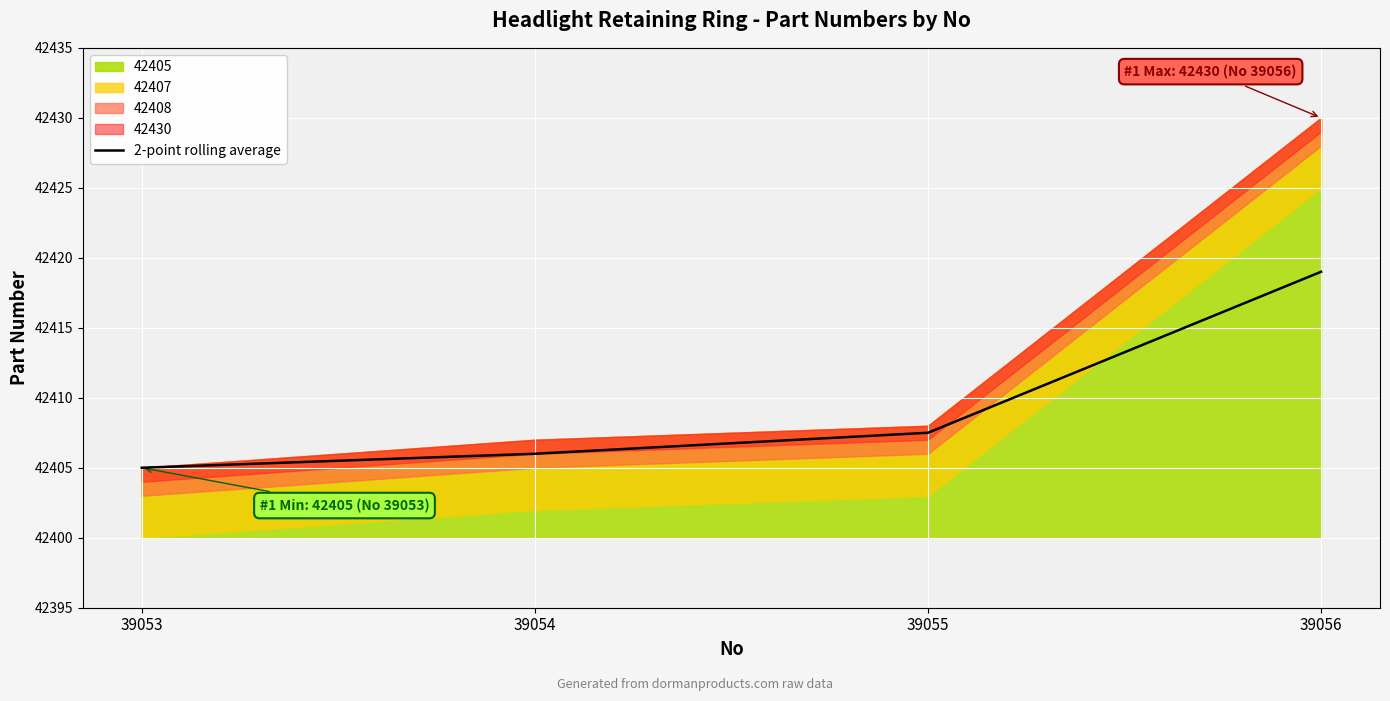

At which category does the chart reach its peak across all series?

39056